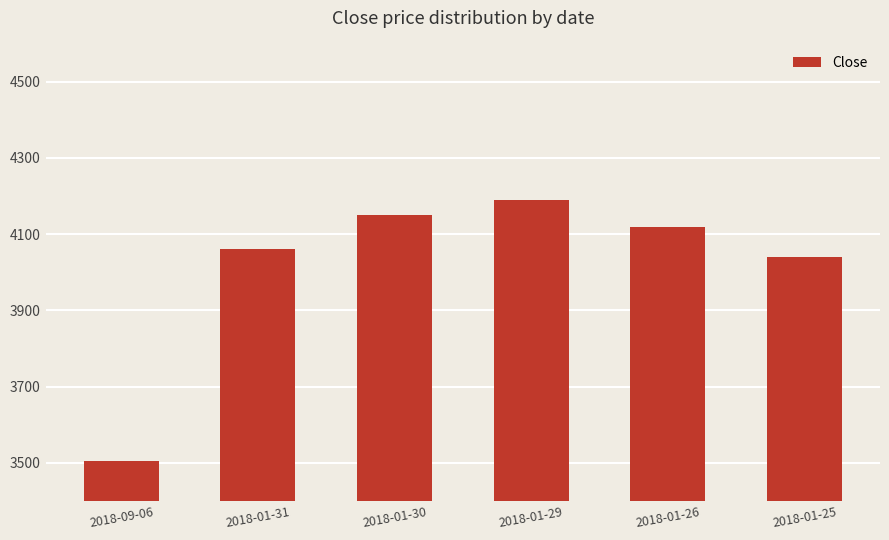

Reading right to left, extract all data points from this chart.

4040	4120	4190	4150	4060	3505